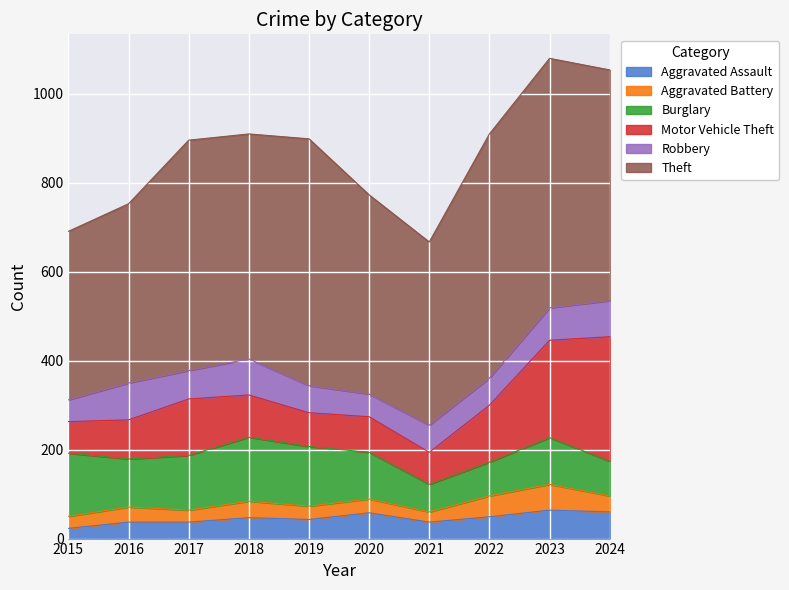

At which category does Theft reach its first local peak?

2017